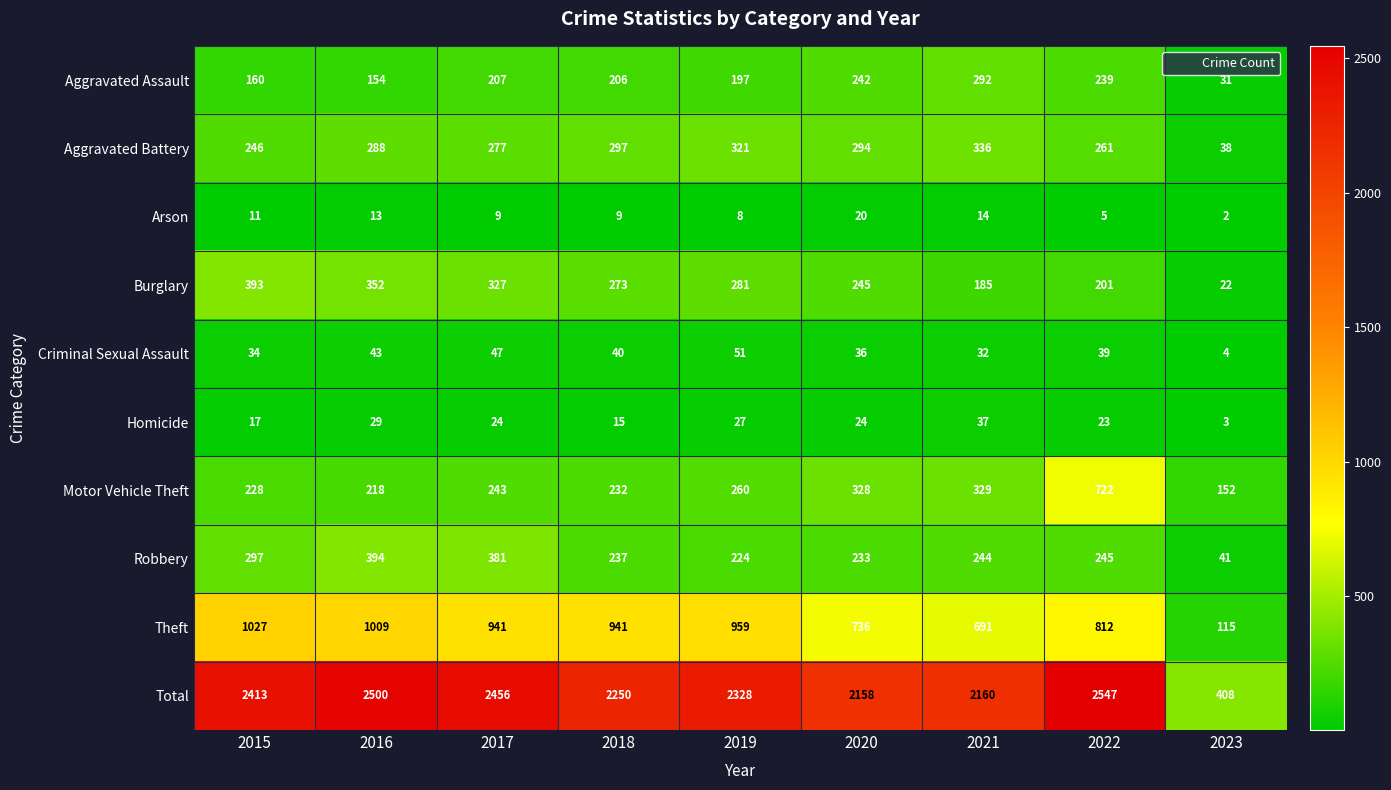

Where is Arson nearest to the value 11?

2015